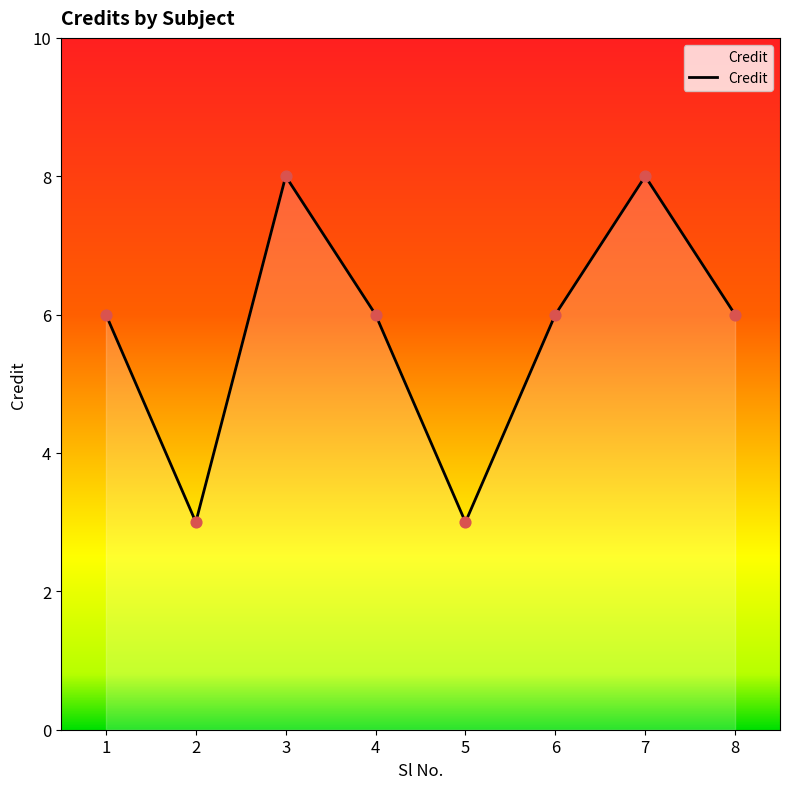

Which has a higher value, 8 or 3?

3